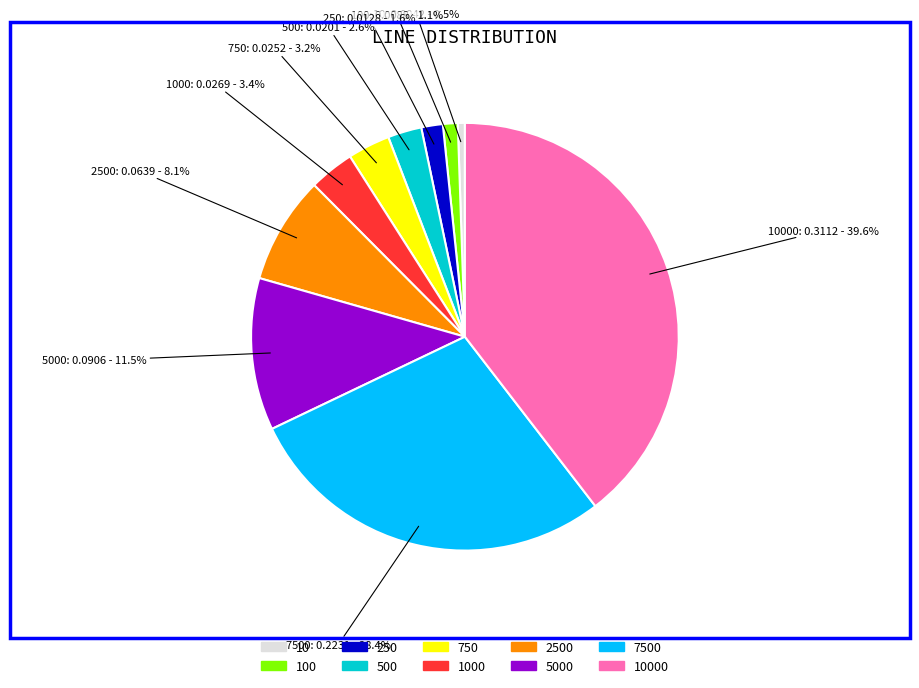

To the nearest percent, what is the combined percentage of 500 and 750?

6%